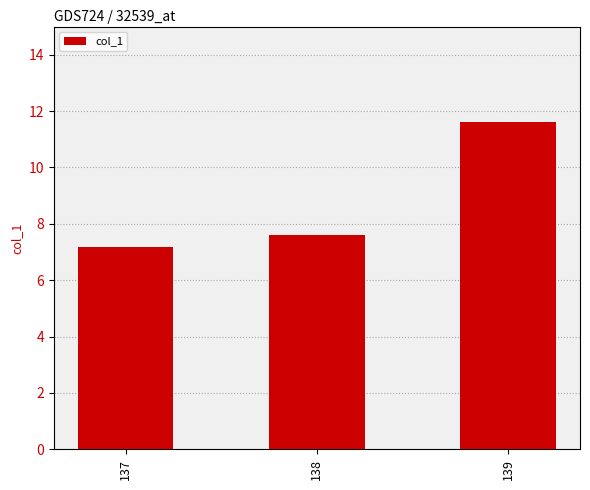

What is the approximate value at 139?

11.6